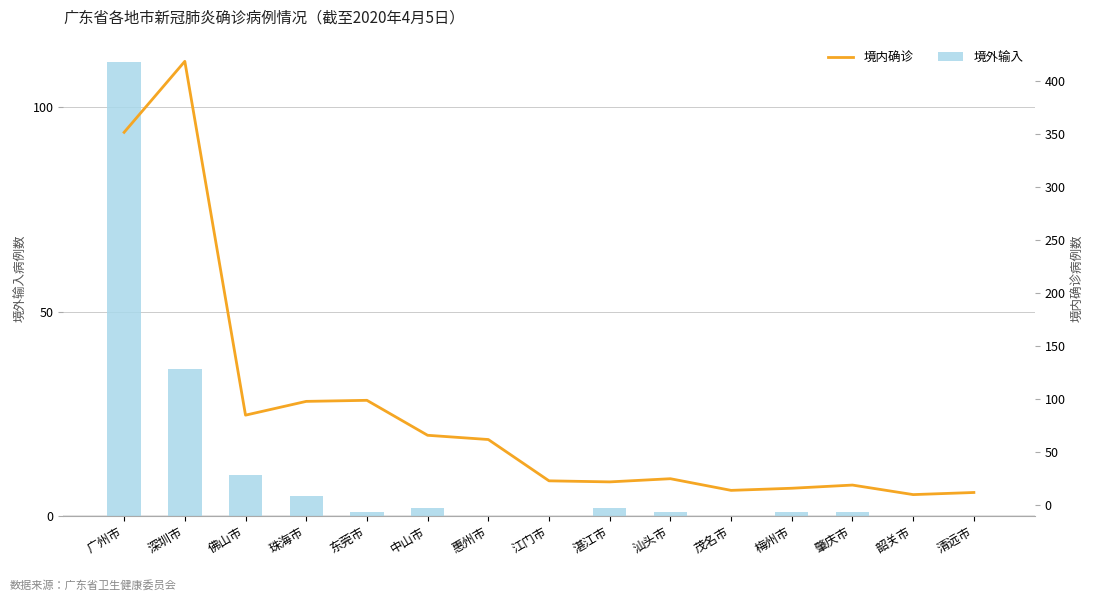

Between 深圳市 and 惠州市, which series saw the biggest shift?

境内确诊